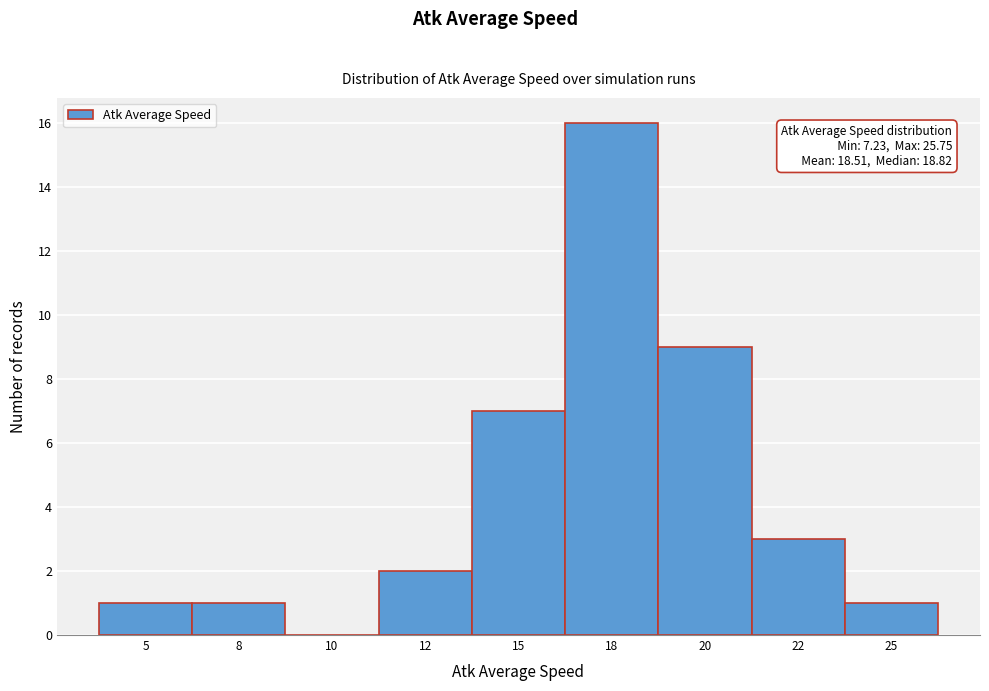

Reading right to left, list all the values displayed in this chart.

25=1	22=3	20=9	18=16	15=7	12=2	10=0	8=1	5=1